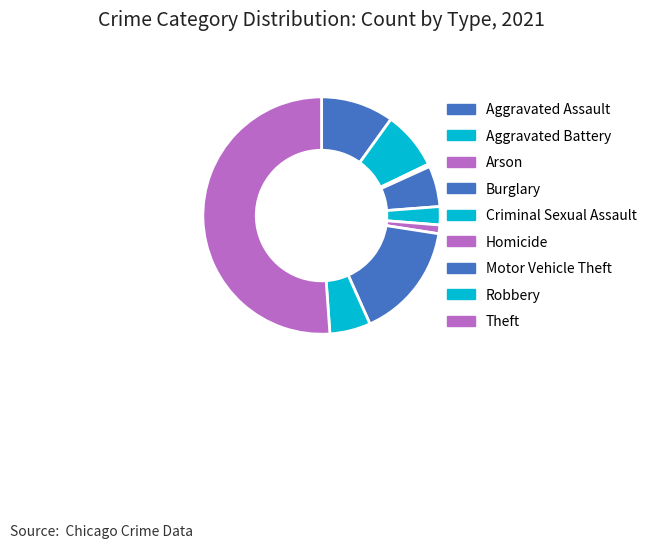

Which slice is the smallest?

Arson